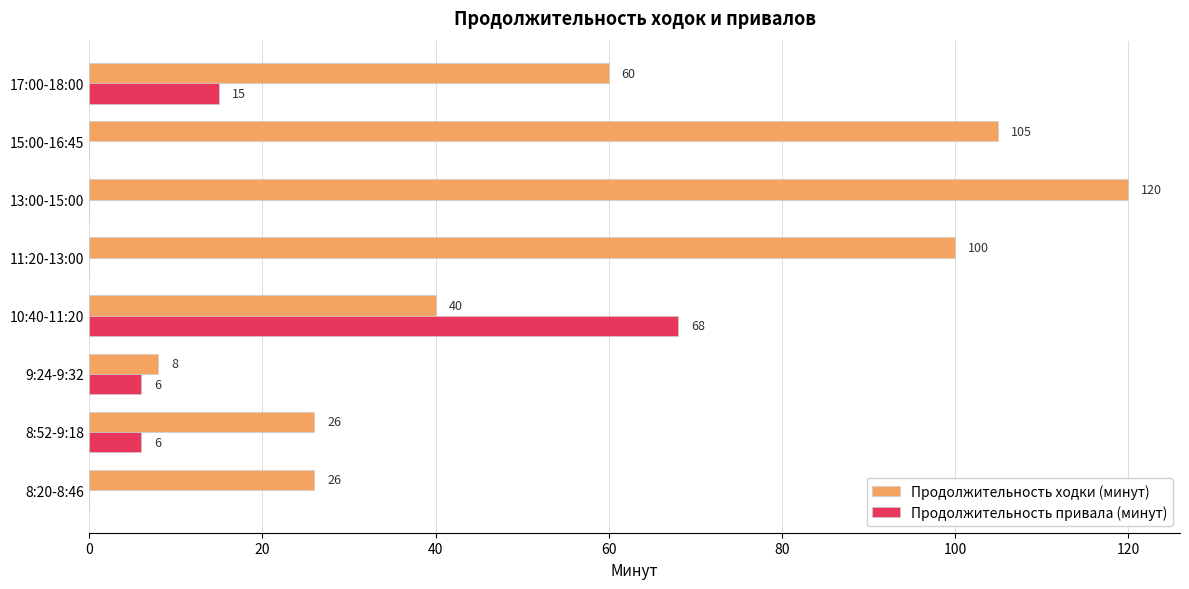

True or false: Продолжительность ходки (минут) has a value of 120 at 13:00-15:00.

True